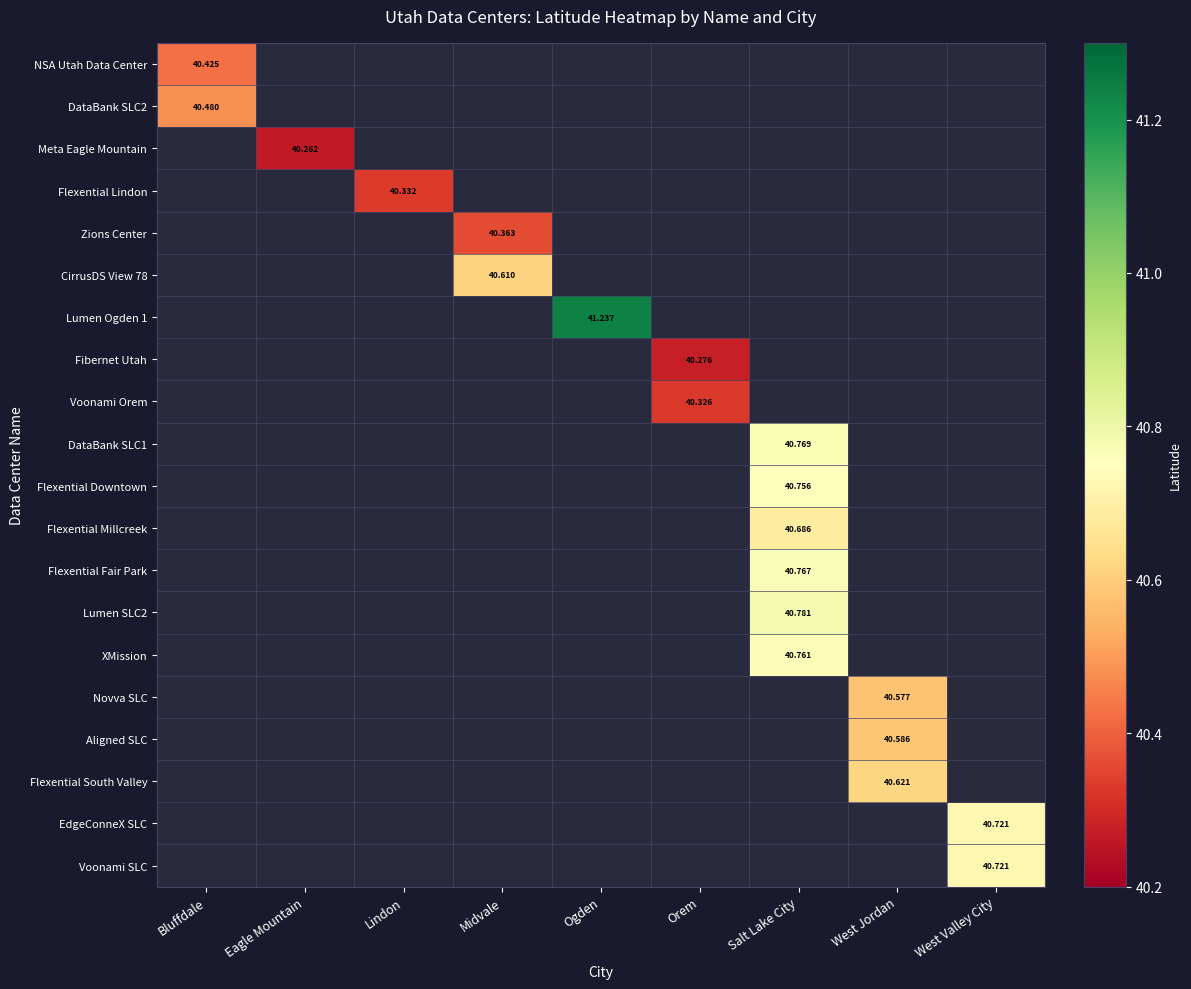

At how many categories does at least one series exceed 40?

9